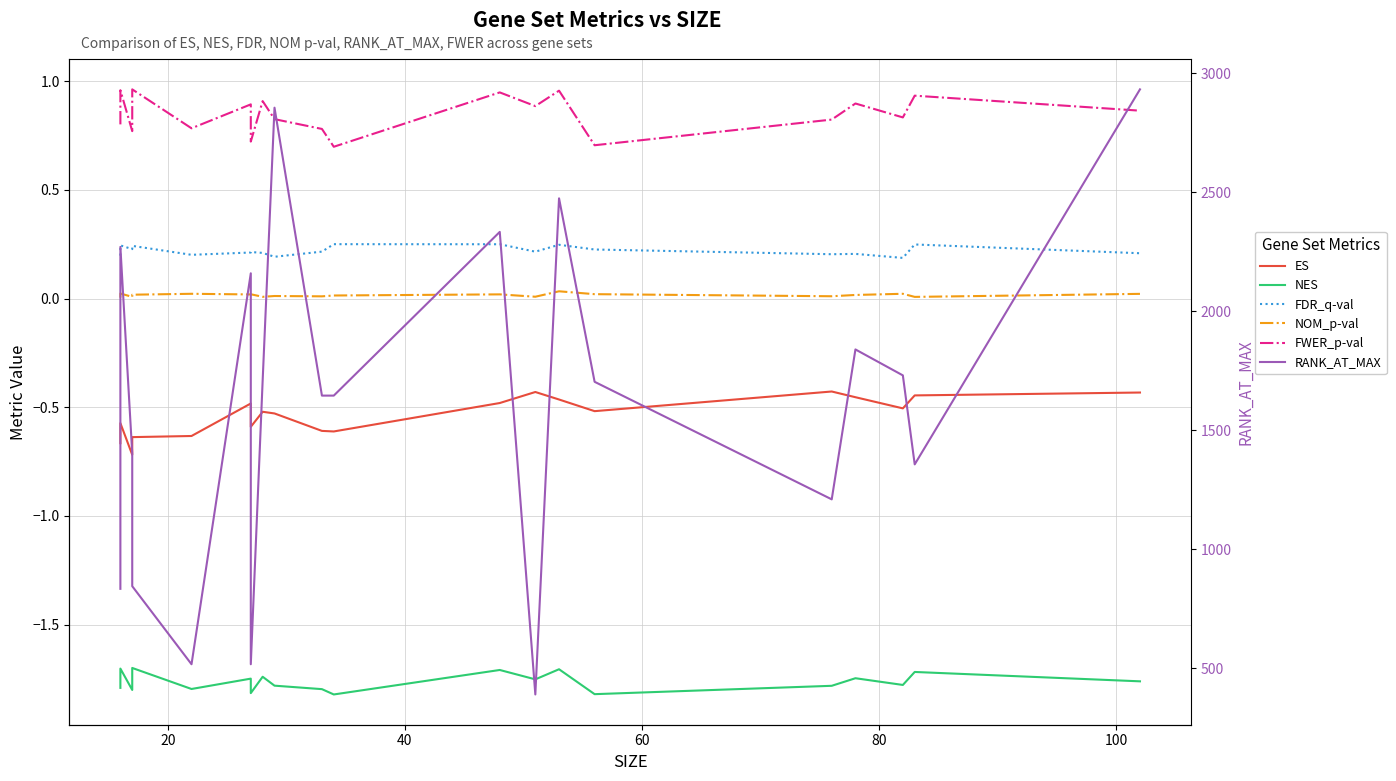

The value of FDR_q-val at 13 is 0.4. True or false?

False